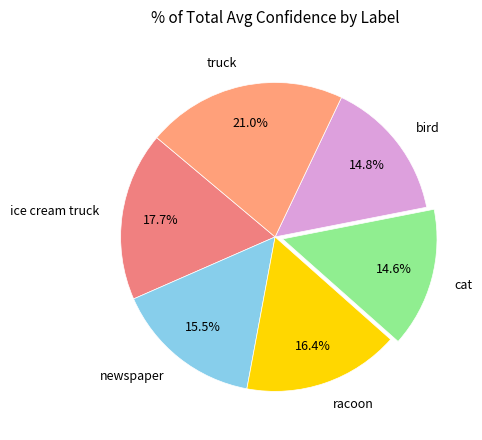

Is it true that racoon is 16% of the pie?

True